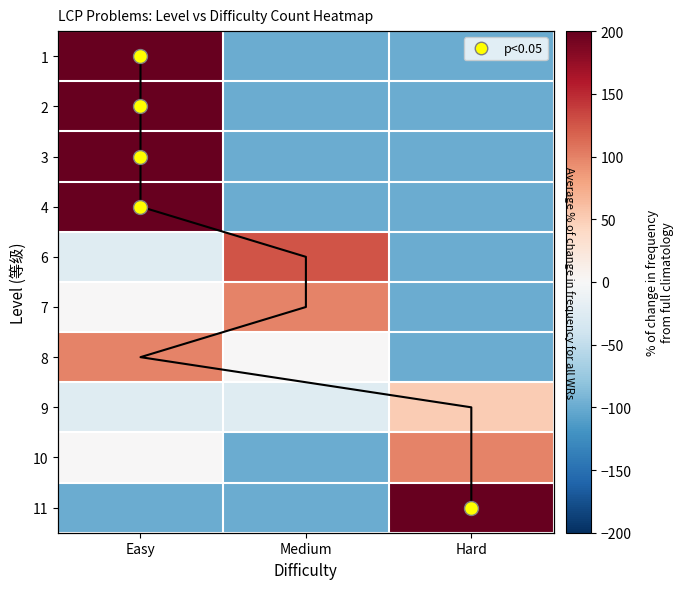

At which category is the sum across all series the highest?

Easy